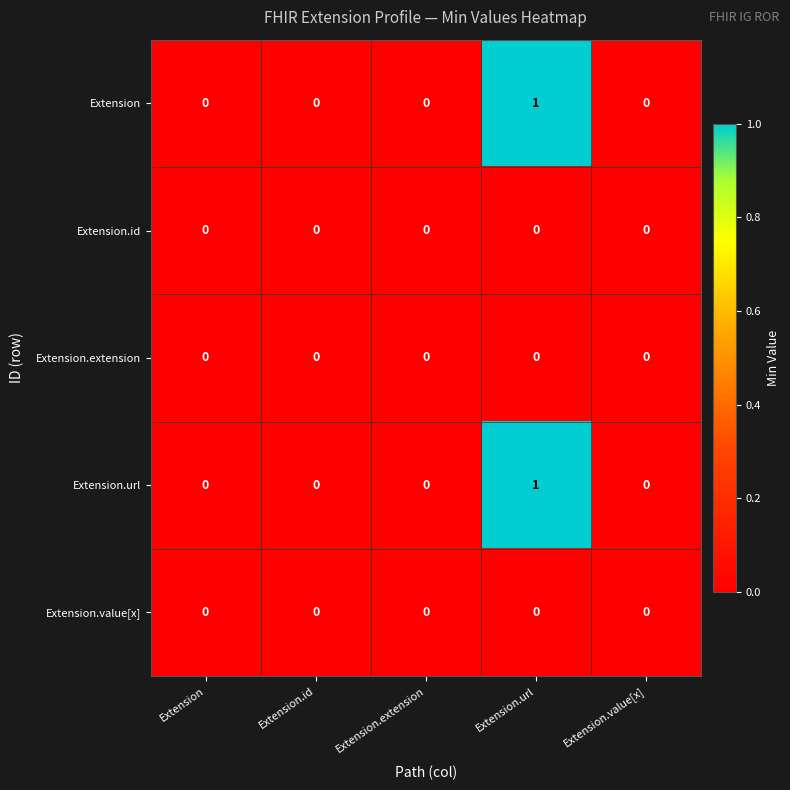

What is the greatest value displayed?

1